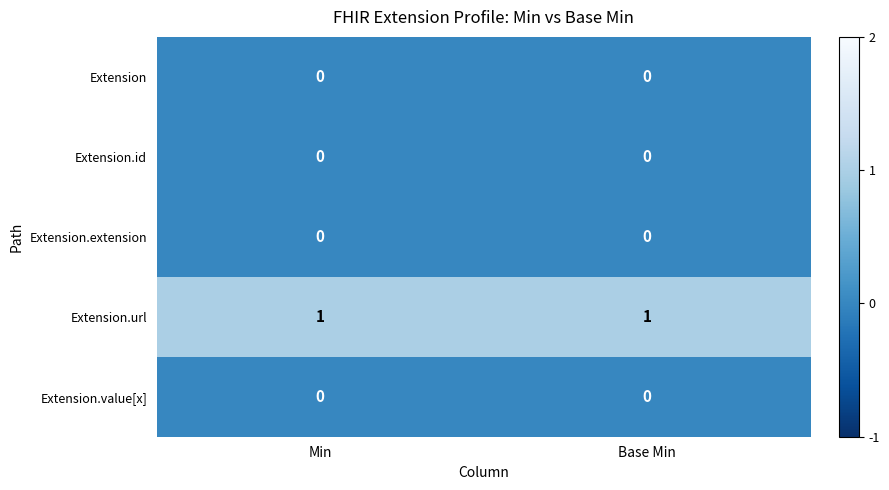

Is it true that Extension.value[x] equals 0 at Min?

True